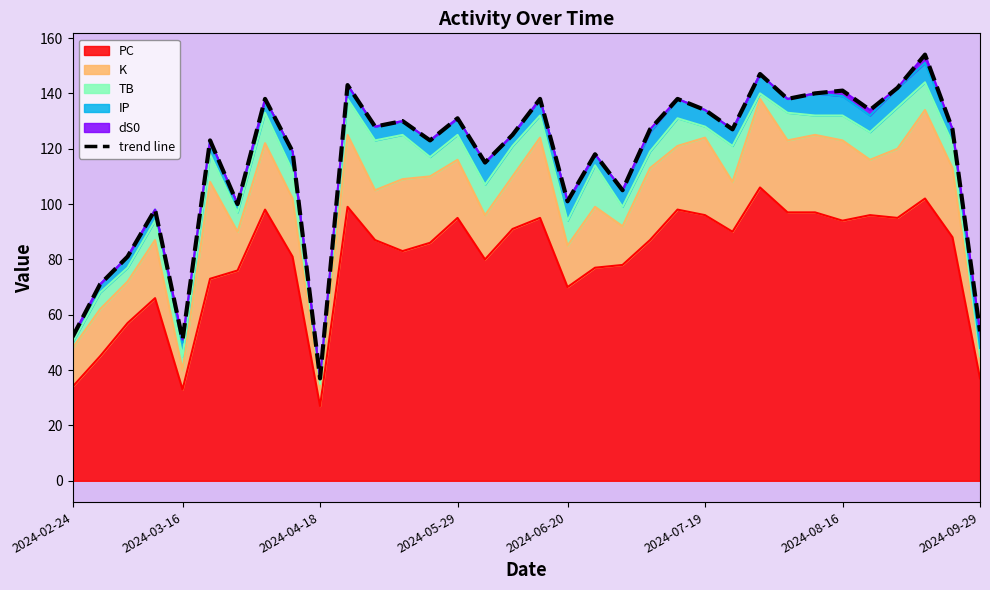

The value at 27 is 140. True or false?

True